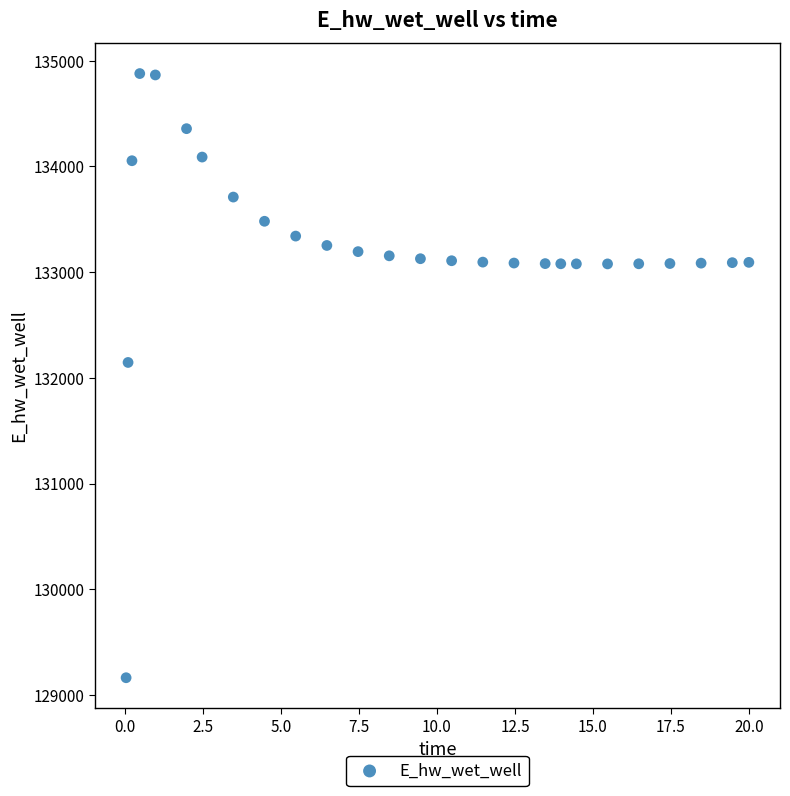

What Y value in the scatter plot is closest to 132021?

132146.3